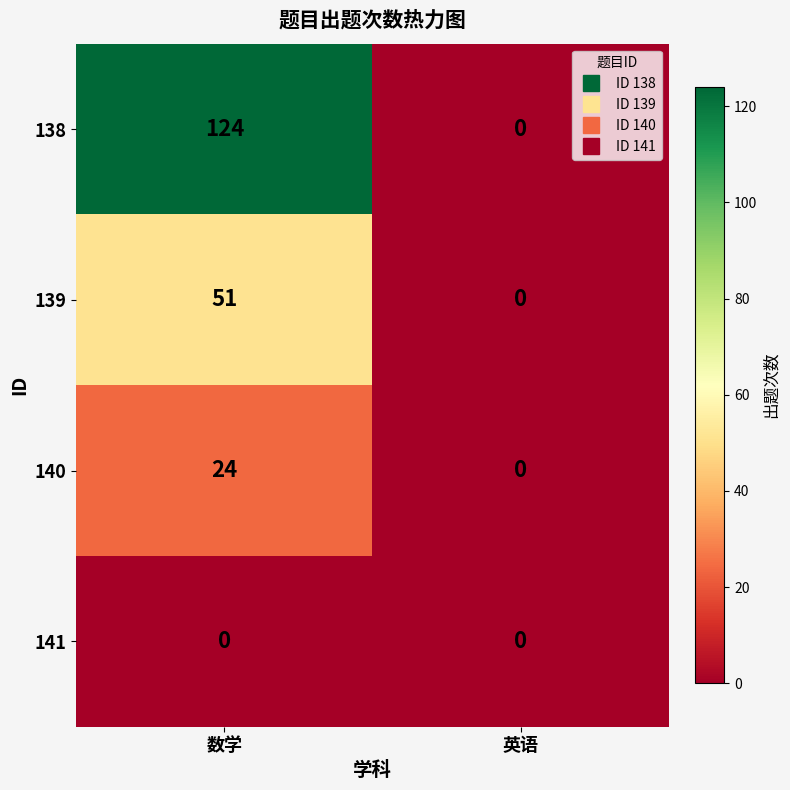

At which category is the sum across all series the highest?

数学